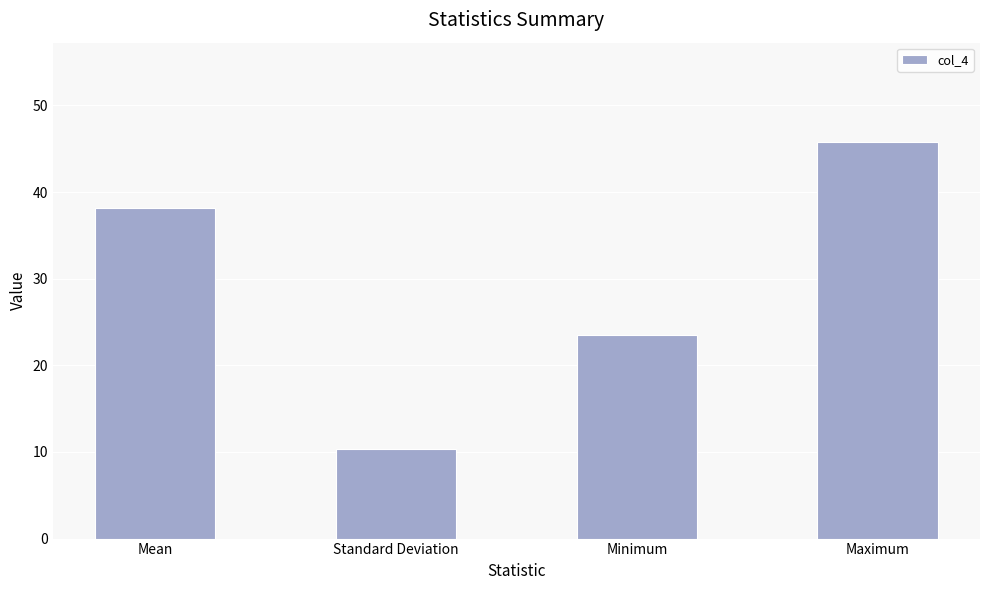

List the labels in order of value, largest first.

Maximum, Mean, Minimum, Standard Deviation